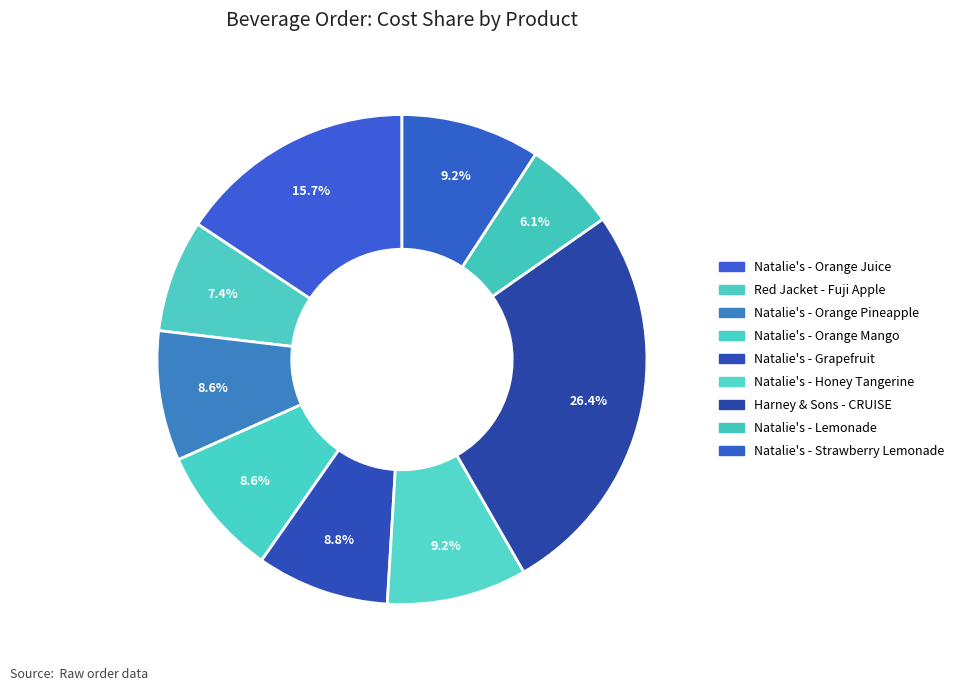

Which category has the smallest portion of the pie?

Natalie's - Lemonade